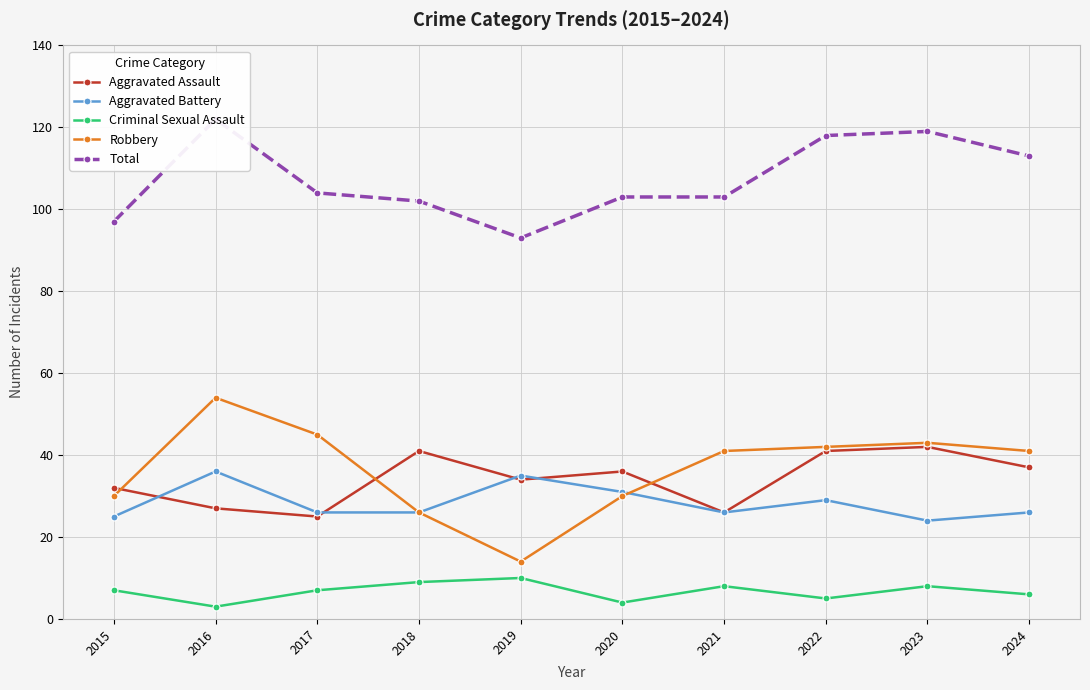

Reading left to right, transcribe all the data shown in this chart.

Aggravated Assault: 2015=32	2016=27	2017=25	2018=41	2019=34	2020=36	2021=26	2022=41	2023=42	2024=37
Aggravated Battery: 2015=25	2016=36	2017=26	2018=26	2019=35	2020=31	2021=26	2022=29	2023=24	2024=26
Criminal Sexual Assault: 2015=7	2016=3	2017=7	2018=9	2019=10	2020=4	2021=8	2022=5	2023=8	2024=6
Robbery: 2015=30	2016=54	2017=45	2018=26	2019=14	2020=30	2021=41	2022=42	2023=43	2024=41
Total: 2015=97	2016=122	2017=104	2018=102	2019=93	2020=103	2021=103	2022=118	2023=119	2024=113